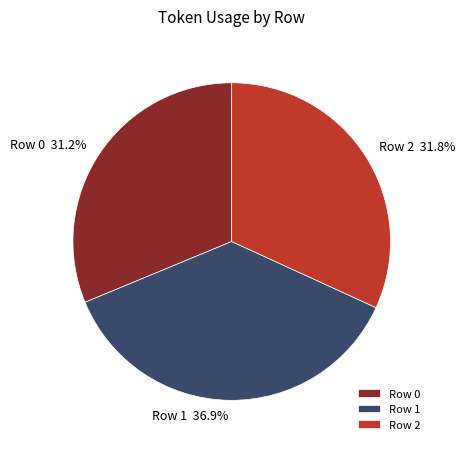

Rank the categories by value from lowest to highest.

Row 0, Row 2, Row 1